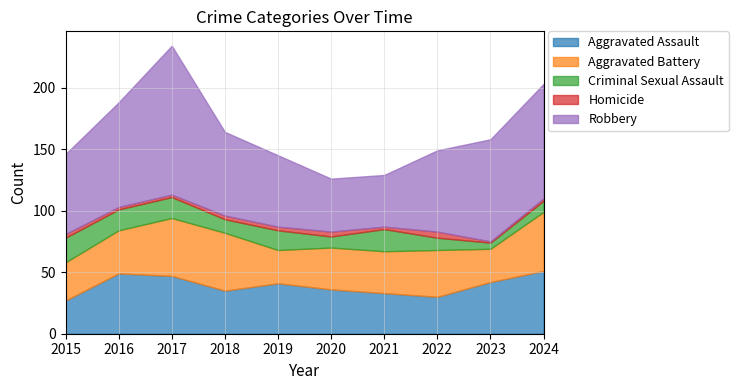

True or false: Aggravated Assault has a value of 41 at 2019.

True